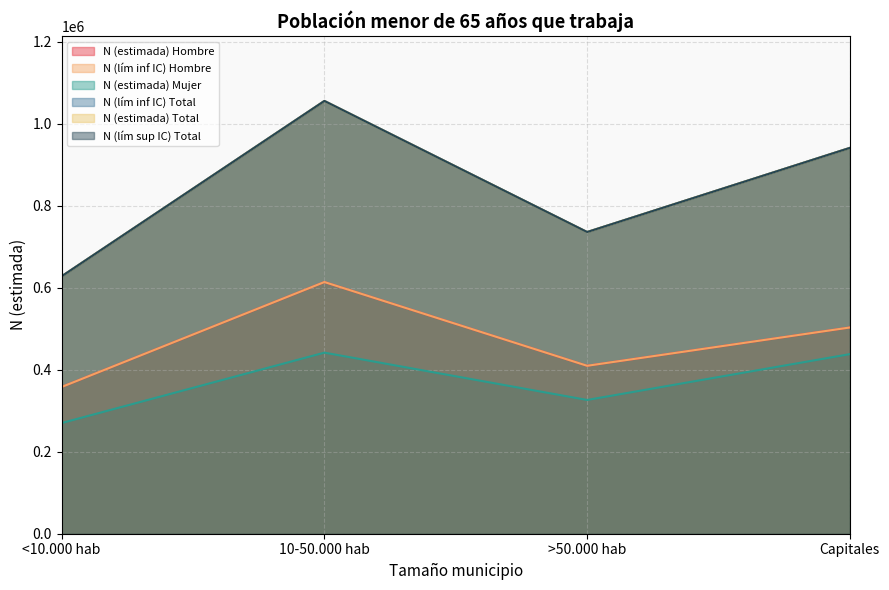

What is the difference between the second highest and second lowest values in the N (lím inf IC) Hombre series?

93397